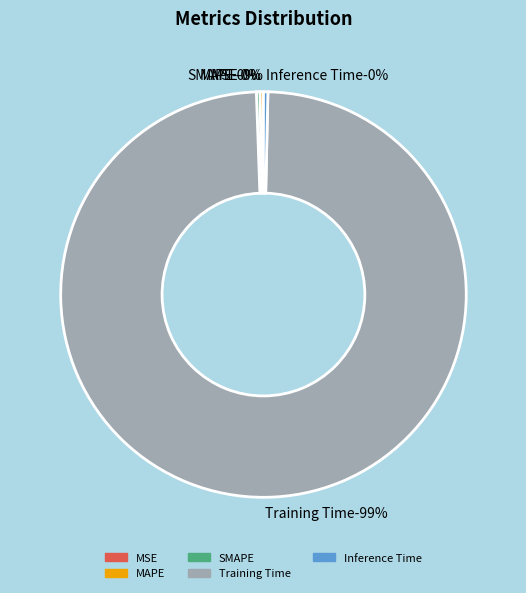

How many slices are in this pie chart?

5